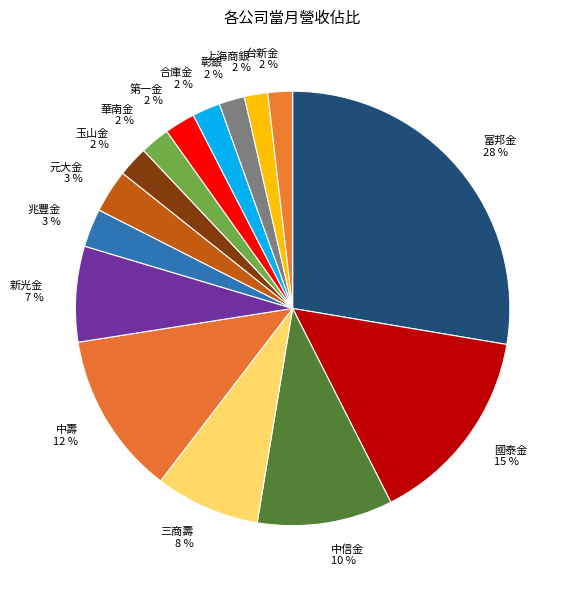

Which has a higher value, 合庫金 or 新光金?

新光金